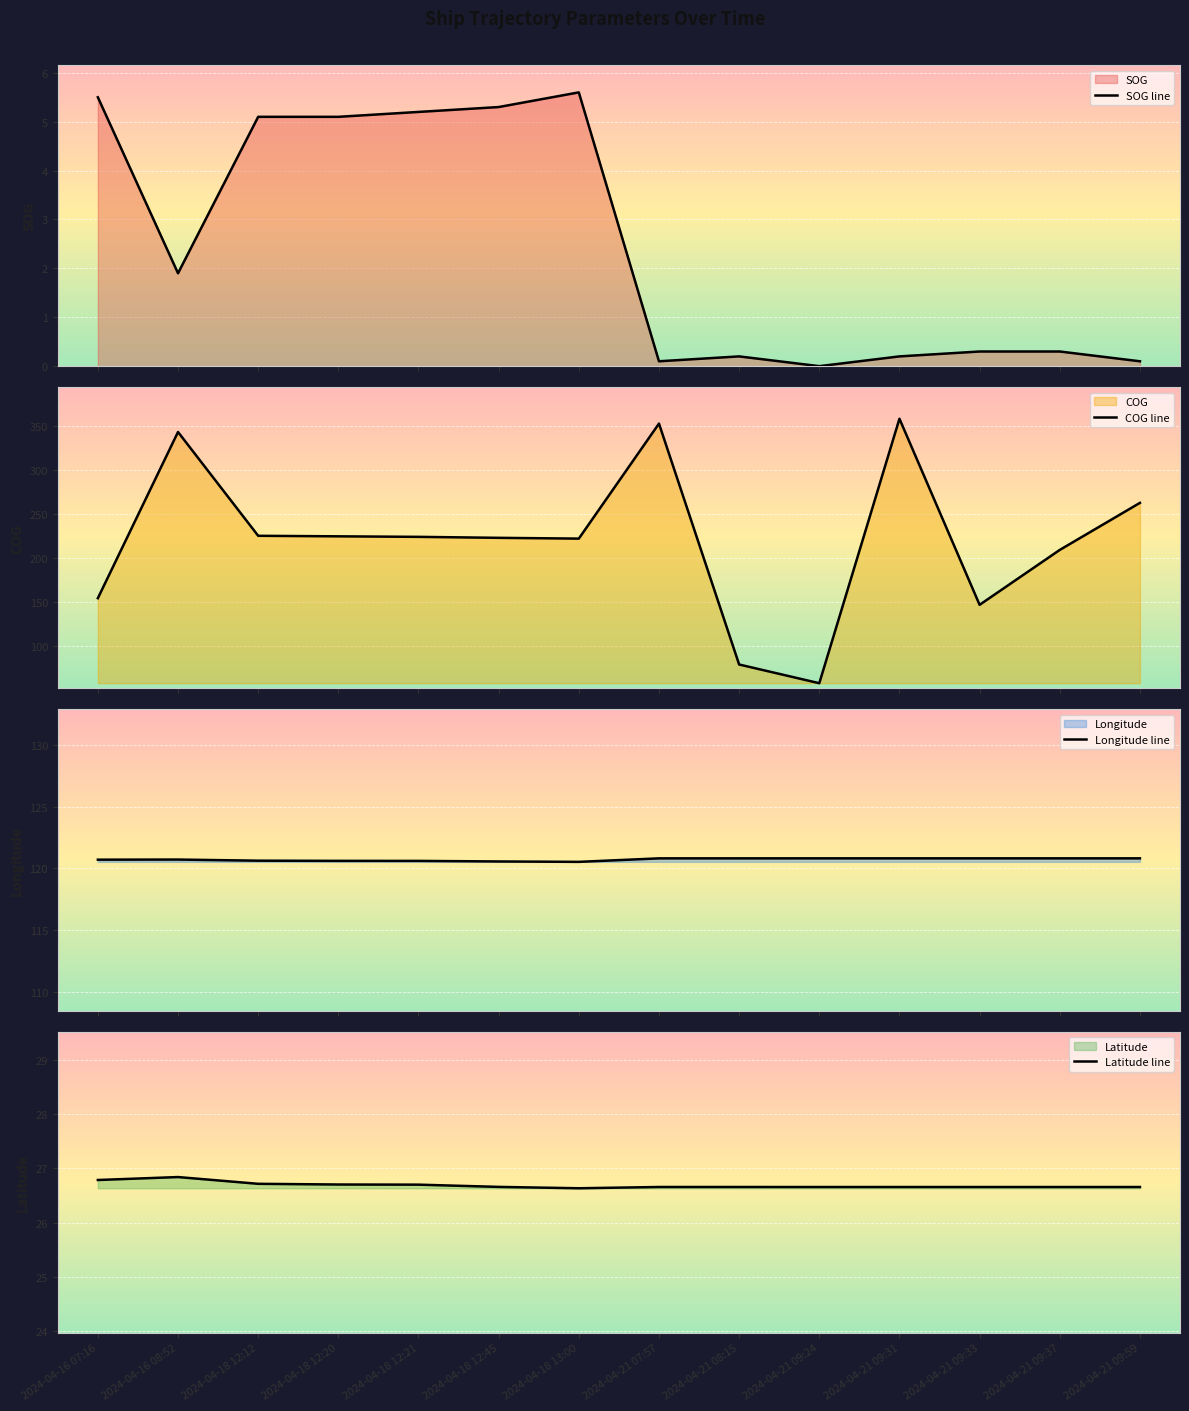

True or false: Longitude line and SOG line intersect in this chart.

False